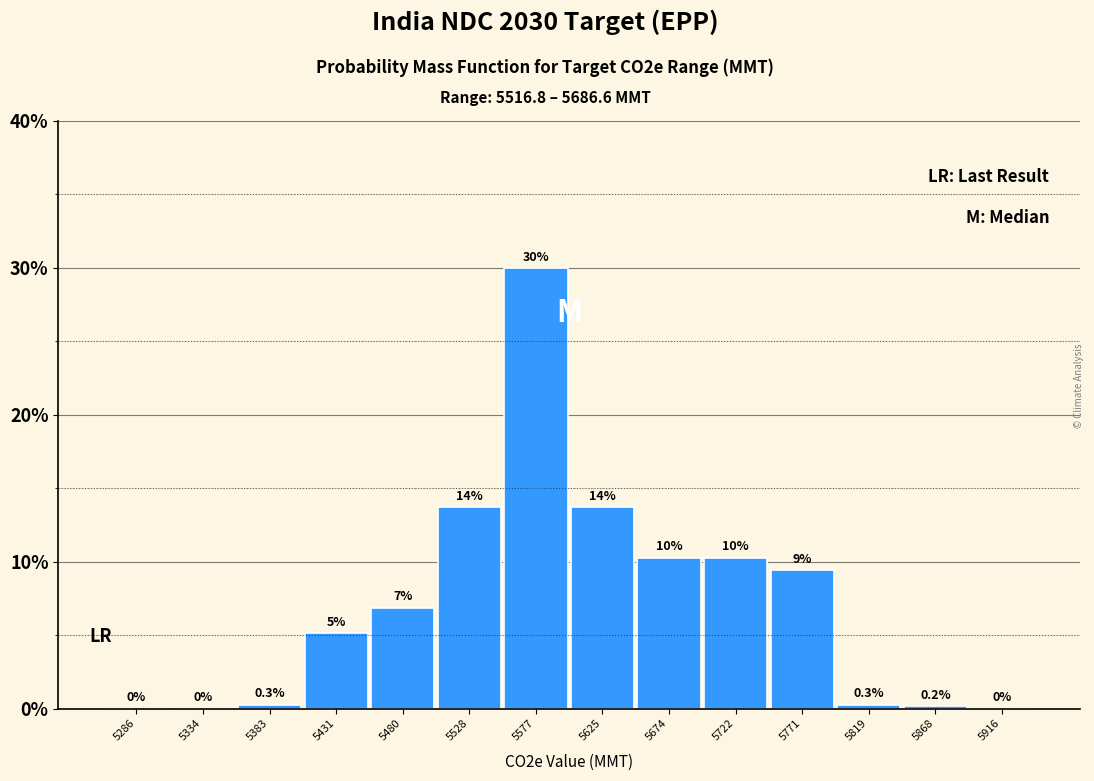

True or false: the data shows 0.2 at 5868.

True